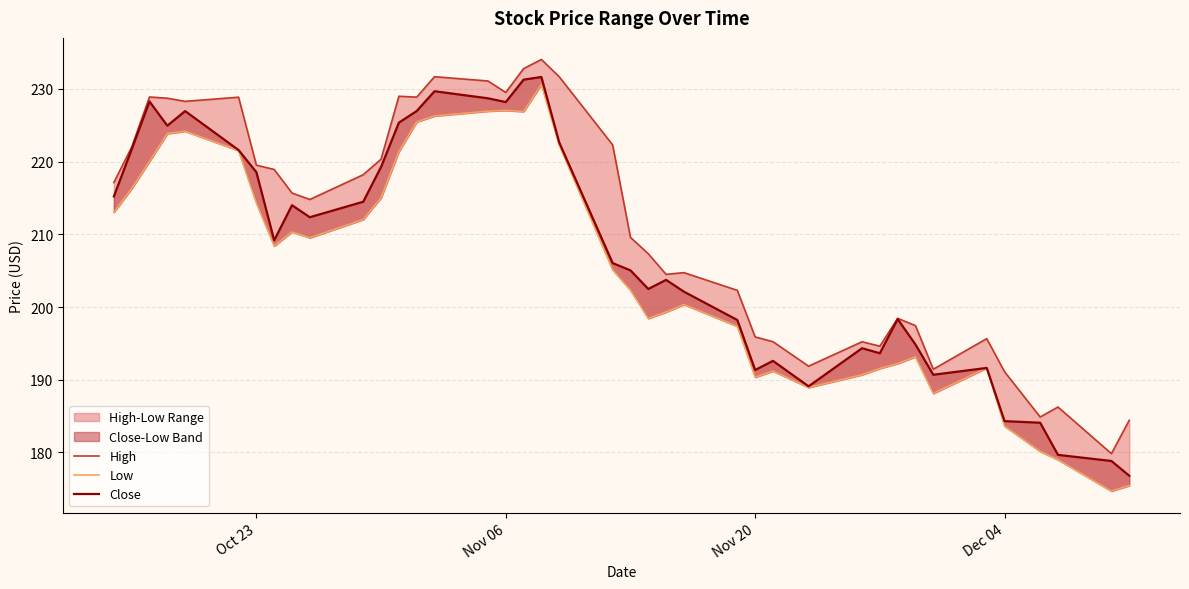

Count the number of categories in the chart.

40